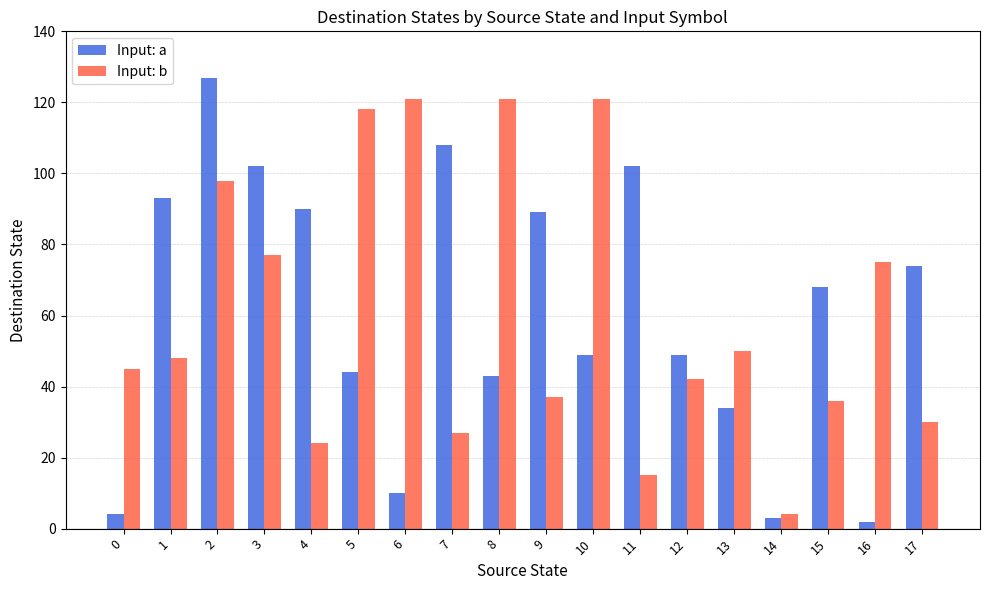

Between 11 and 14, which series saw the biggest shift?

Input: a